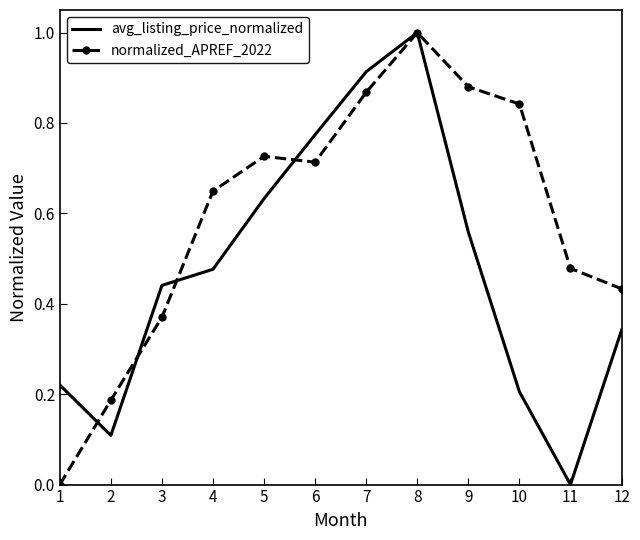

List the series in order of their overall mean, lowest first.

avg_listing_price_normalized, normalized_APREF_2022